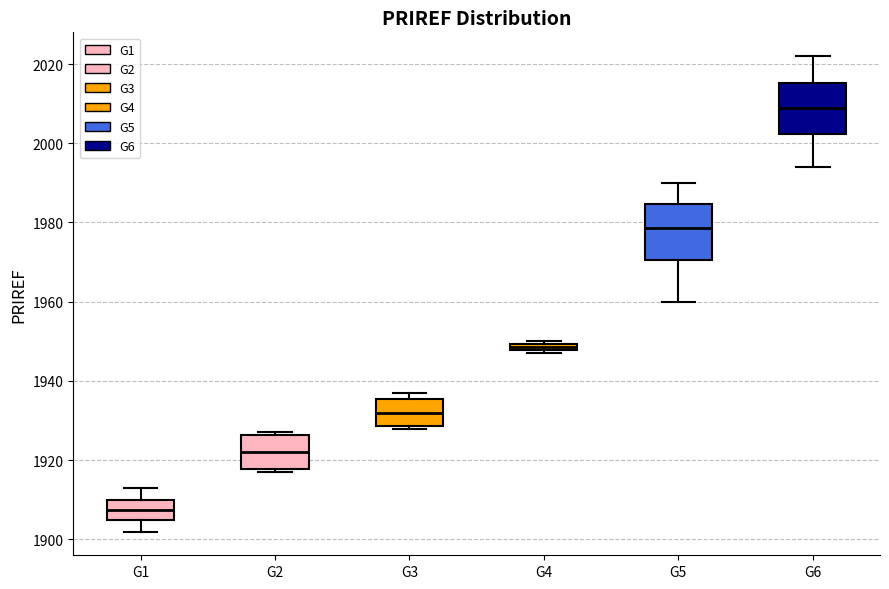

Which box's median line is the lowest?

G1